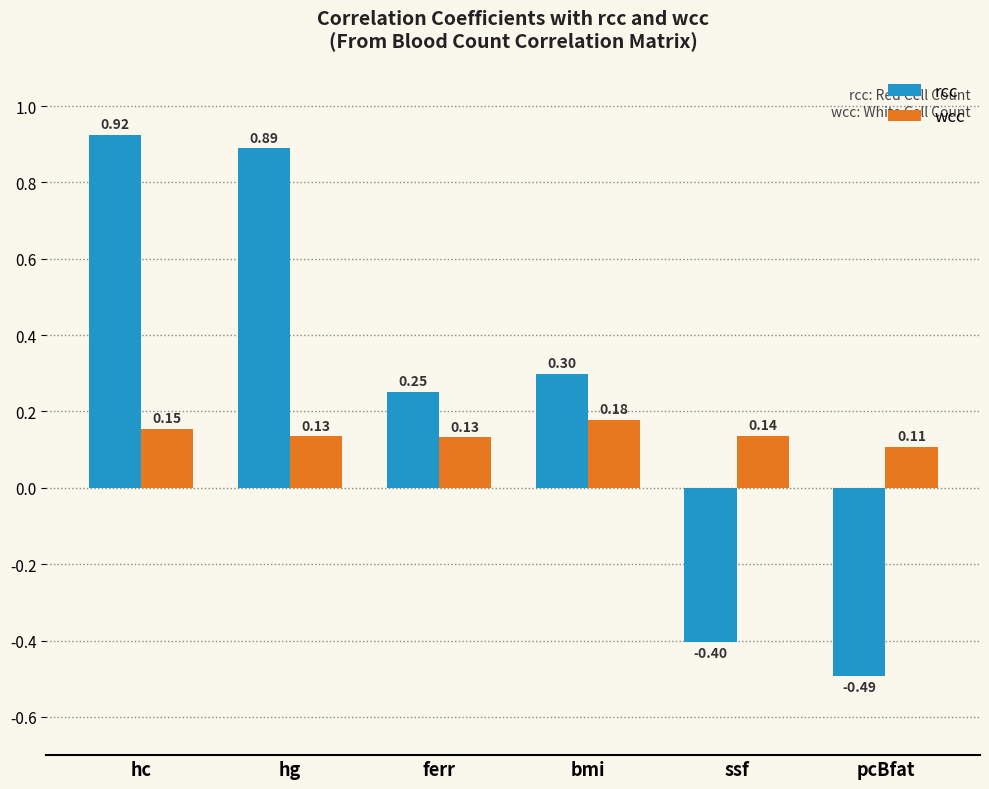

List the series in order of their peak value, lowest first.

wcc, rcc